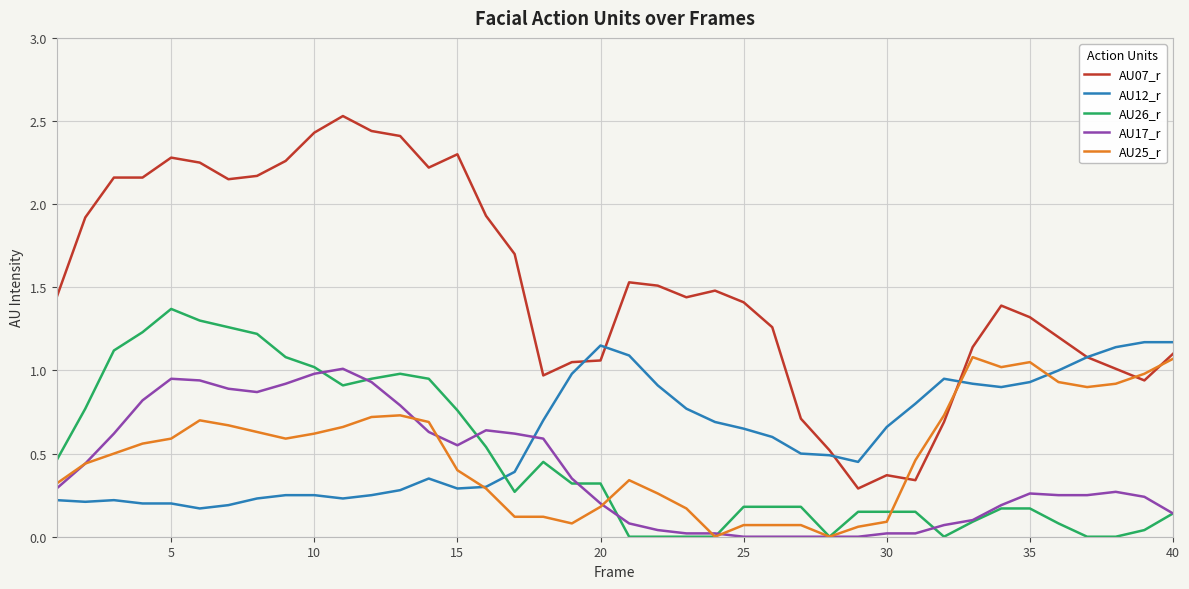

What are all the series names shown in the legend?

AU07_r, AU12_r, AU26_r, AU17_r, AU25_r